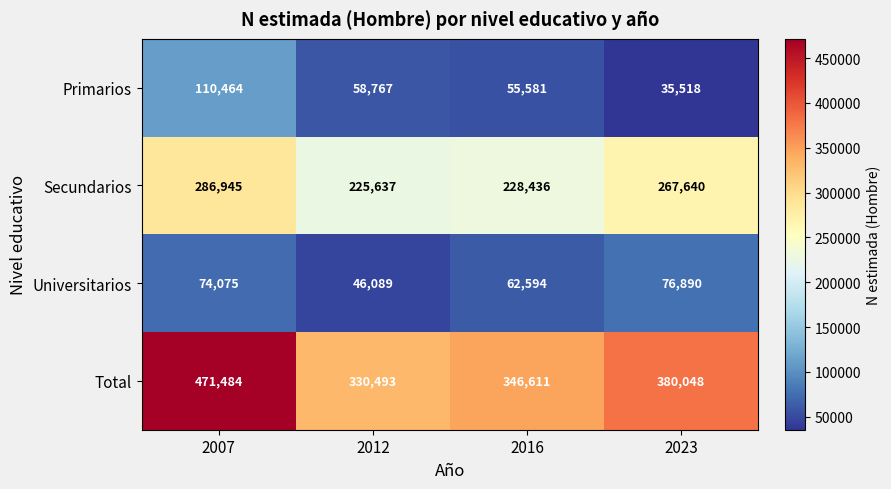

Reading left to right, list all the values displayed in this chart.

Primarios: 110464	58767	55581	35518
Secundarios: 286945	225637	228436	267640
Universitarios: 74075	46089	62594	76890
Total: 471484	330493	346611	380048